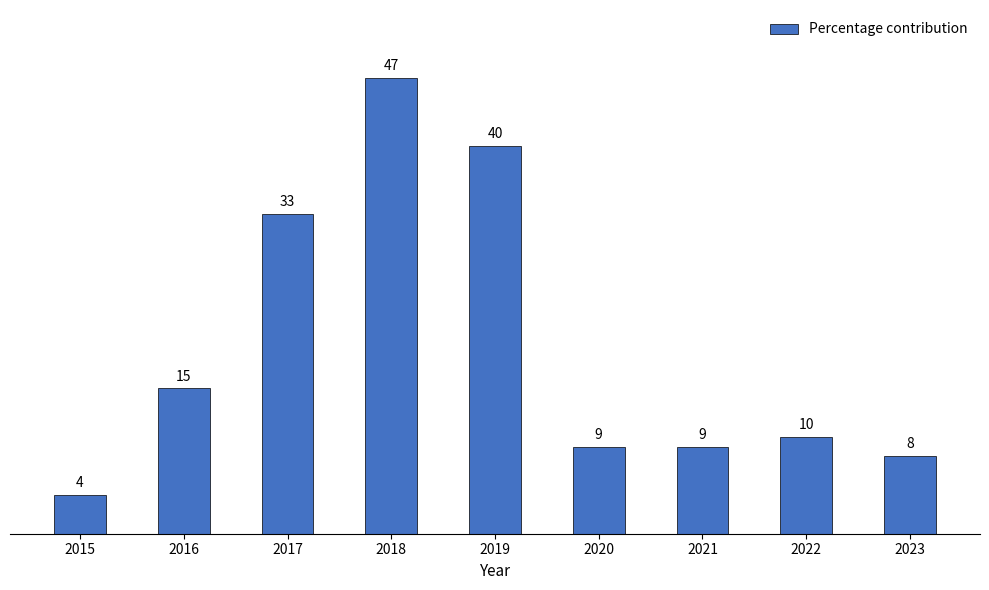

Reading left to right, what are all the values shown in this chart?

4	15	33	47	40	9	9	10	8